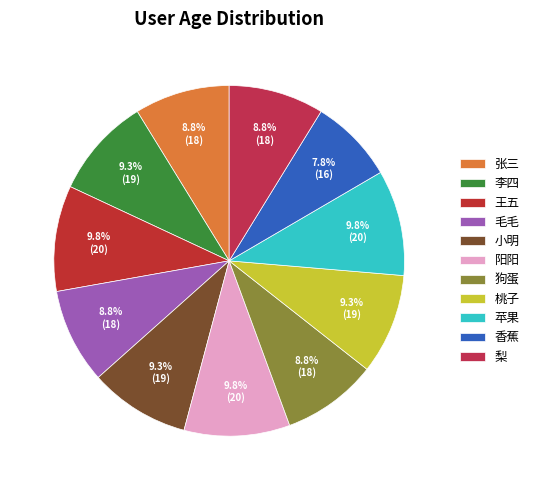

Which has a higher value, 小明 or 香蕉?

小明